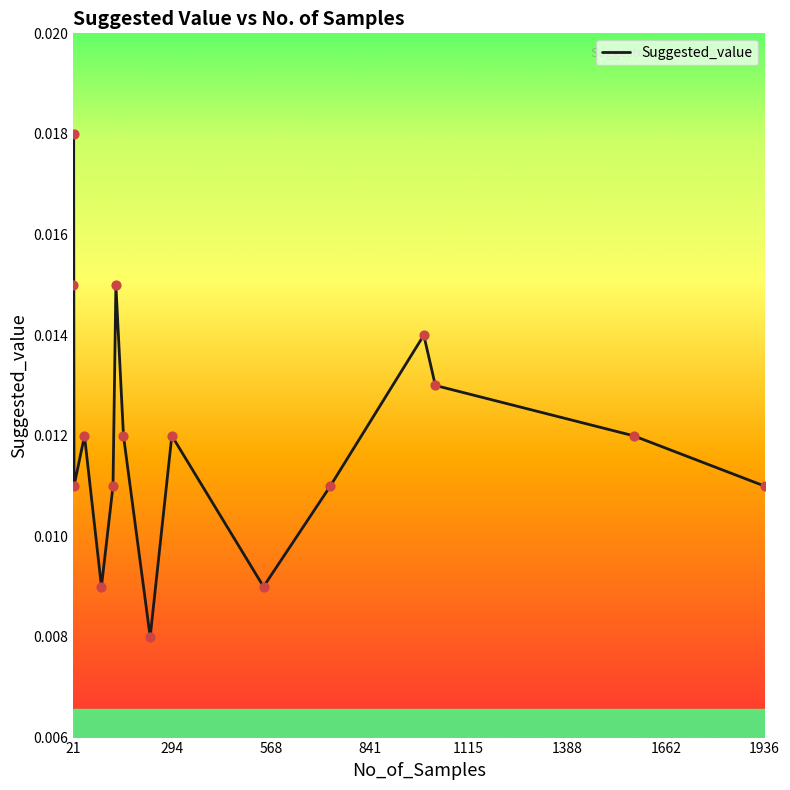

How many lines are shown in the chart?

1